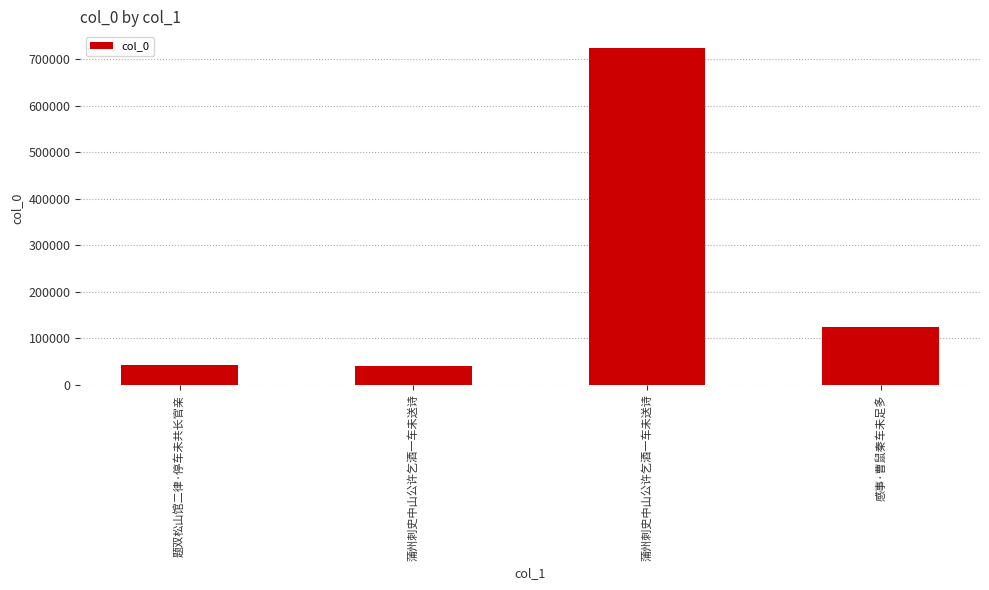

How many data points are less than 124080?

2